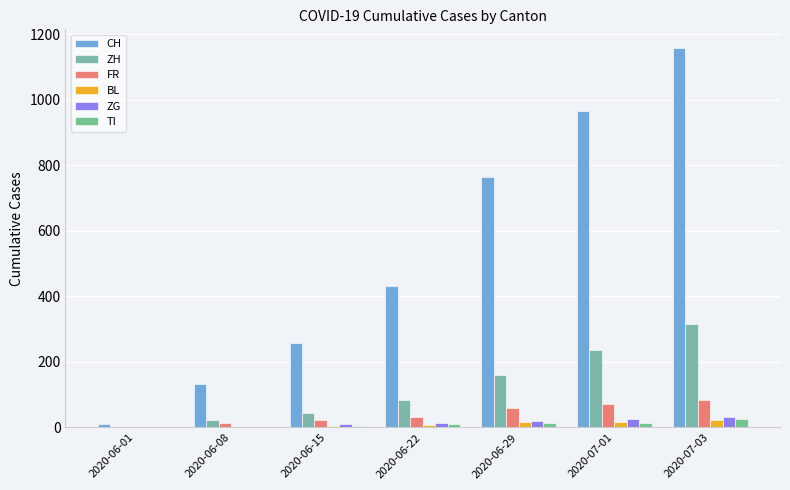

Between 2020-06-01 and 2020-06-08, which series saw the biggest shift?

CH